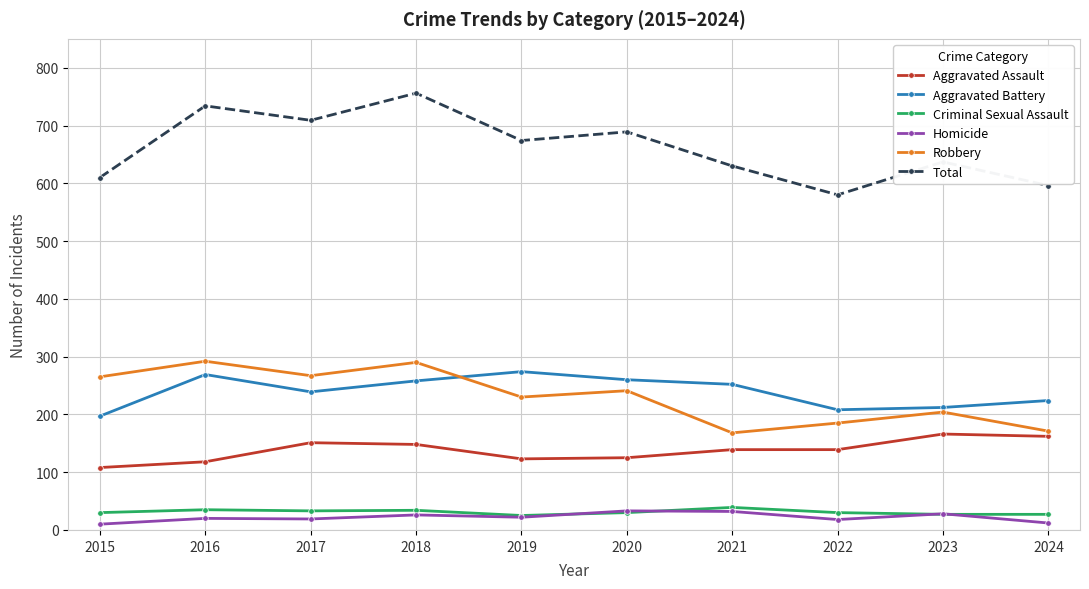

What is the value of the Homicide point at the 8th from the left?

18